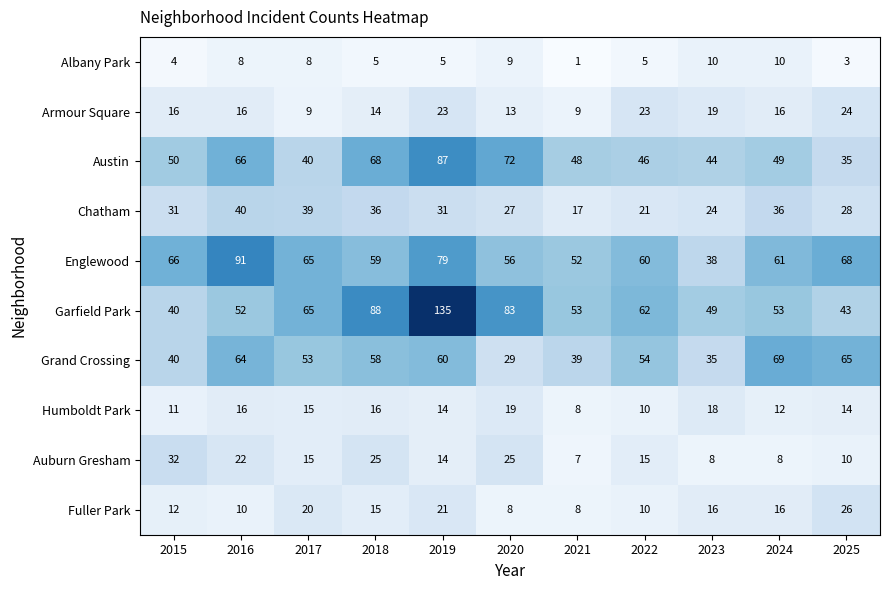

The value of Armour Square at 2019 is 23. True or false?

True